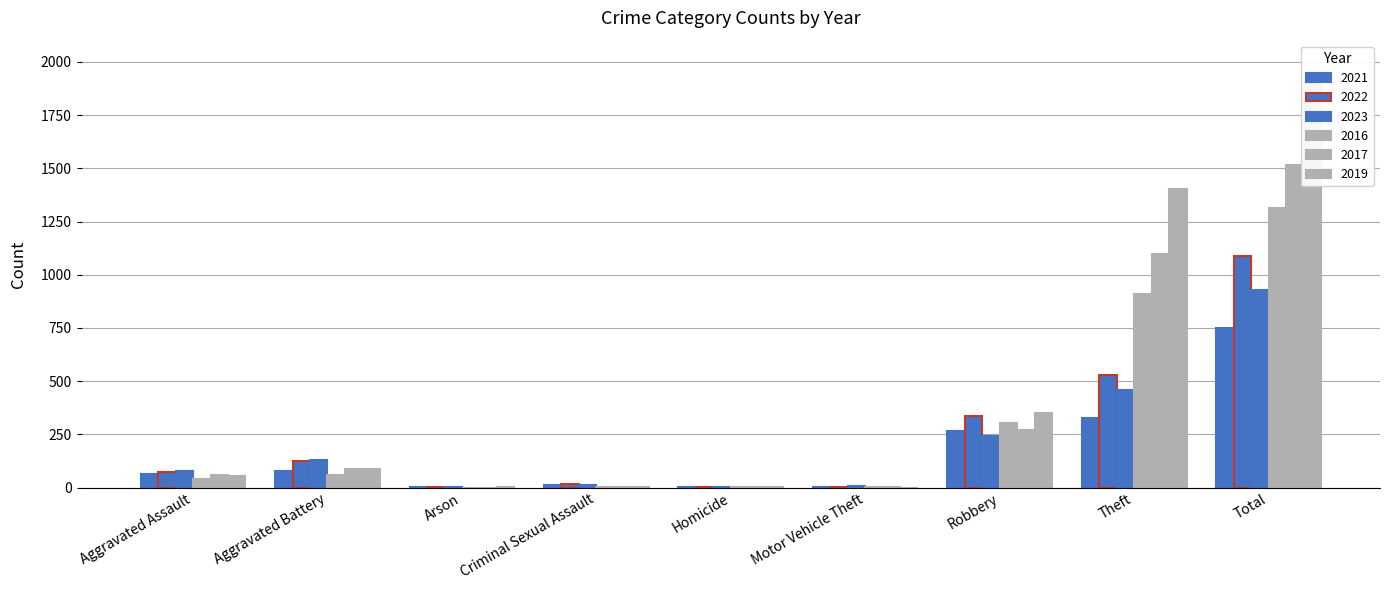

What are all the series names shown in the legend?

2021, 2022, 2023, 2016, 2017, 2019